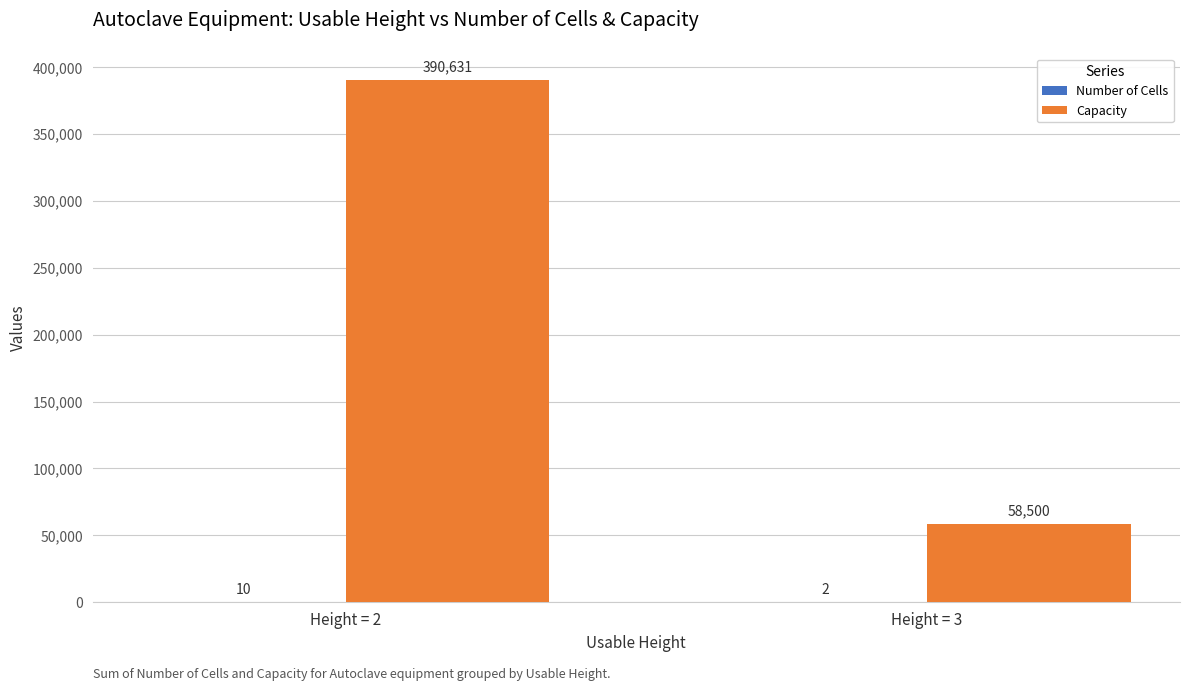

What is the spread (max minus min) of values at Height = 3?

58498